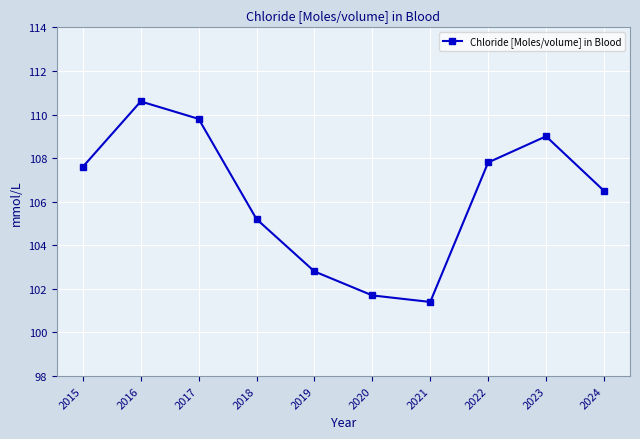

What is the value of the 1st point from the left?

107.6